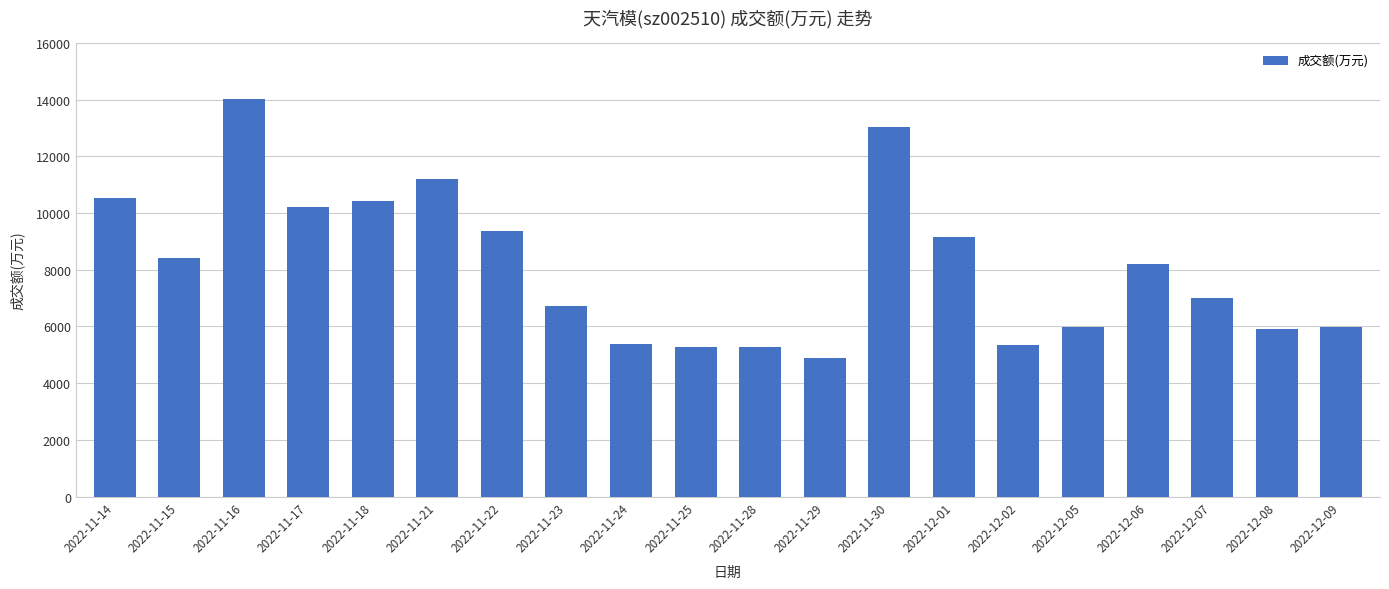

What is the sum of all values?

162427